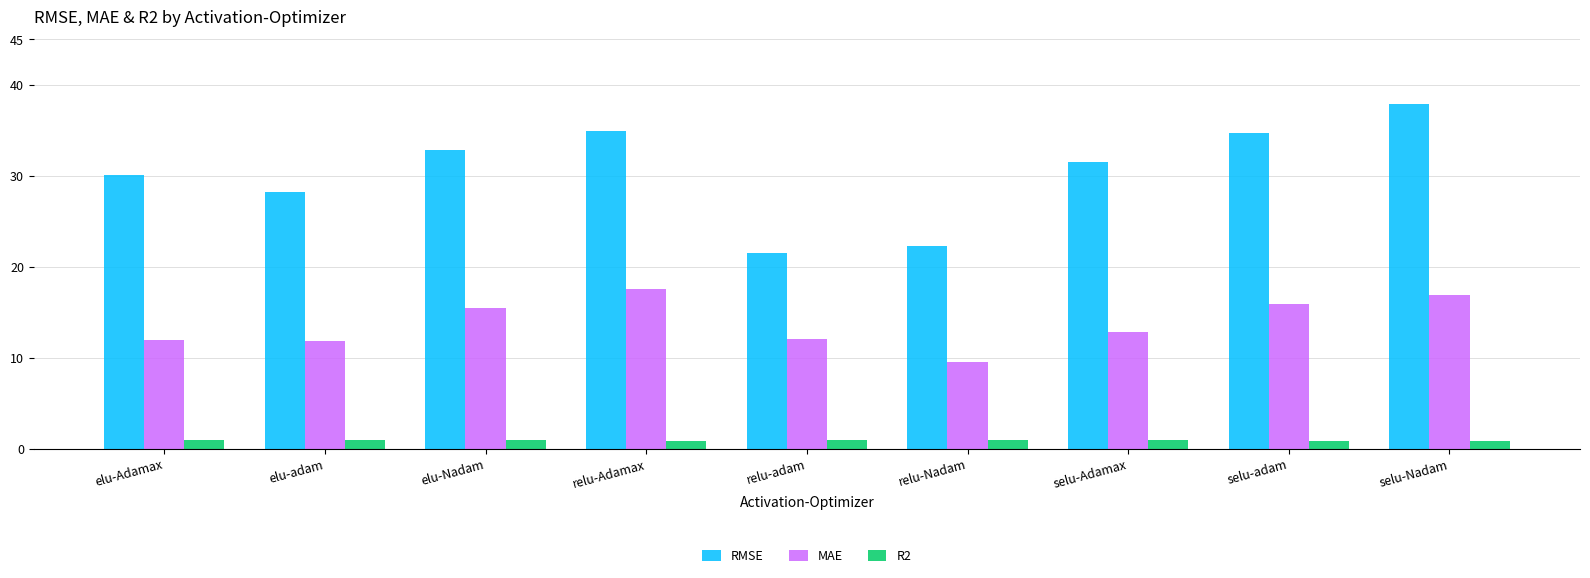

At which label does RMSE reach its peak?

selu-Nadam